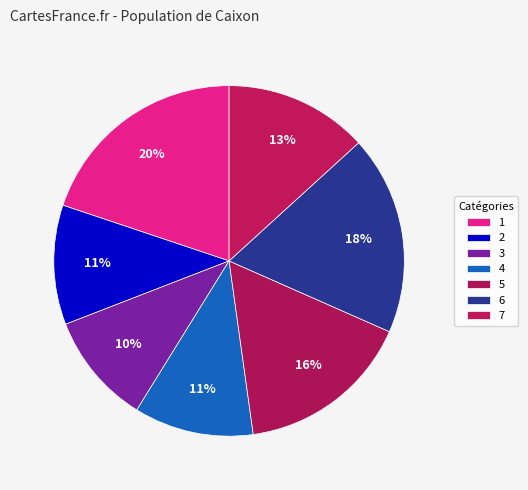

How many segments does this pie chart have?

7